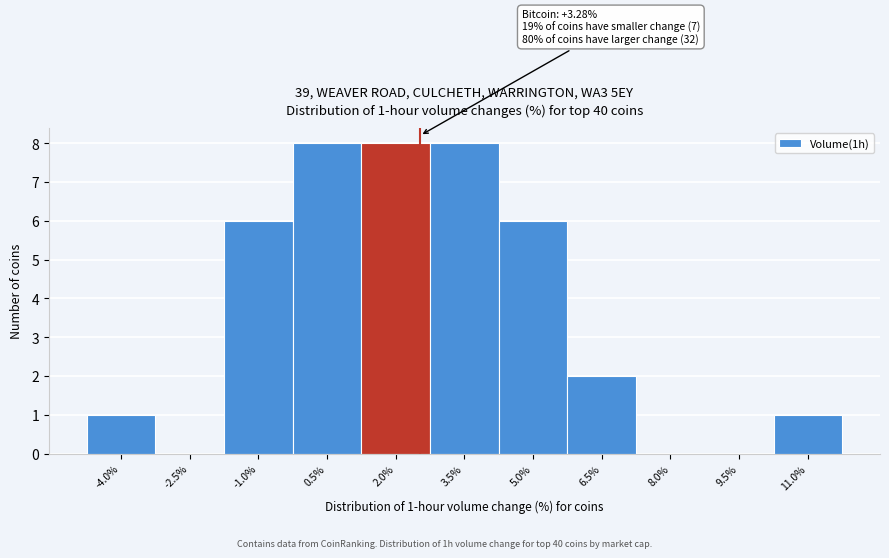

Reading right to left, what are all the values shown in this chart?

11.0%=1	9.5%=0	8.0%=0	6.5%=2	5.0%=6	3.5%=8	2.0%=8	0.5%=8	-1.0%=6	-2.5%=0	-4.0%=1